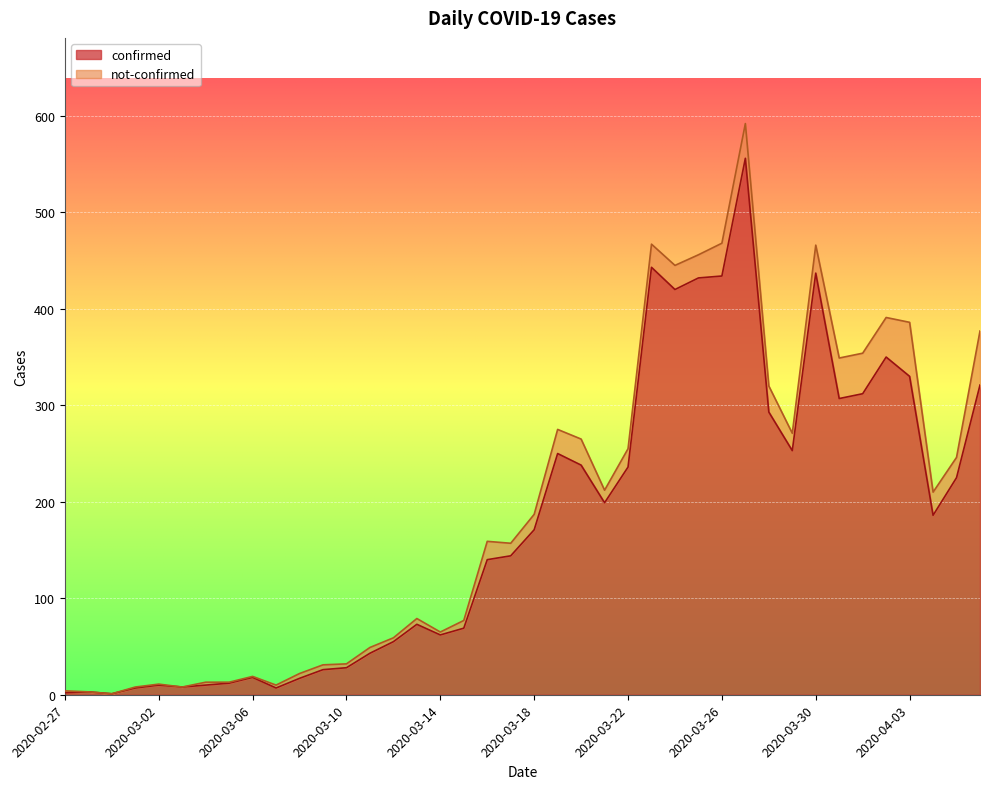

What is the greatest value displayed?

556